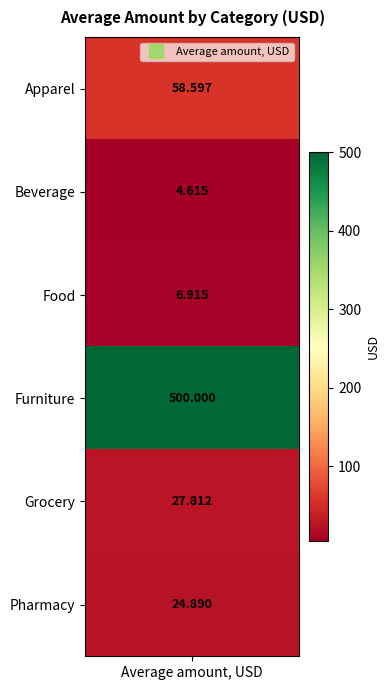

Reading left to right, transcribe all the data shown in this chart.

58.6	4.6	6.9	500.0	27.8	24.9